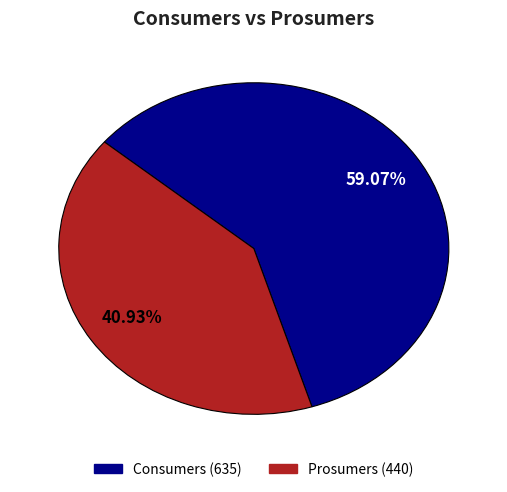

To the nearest percent, what is the difference between the Prosumers and Consumers slice percentages?

18%